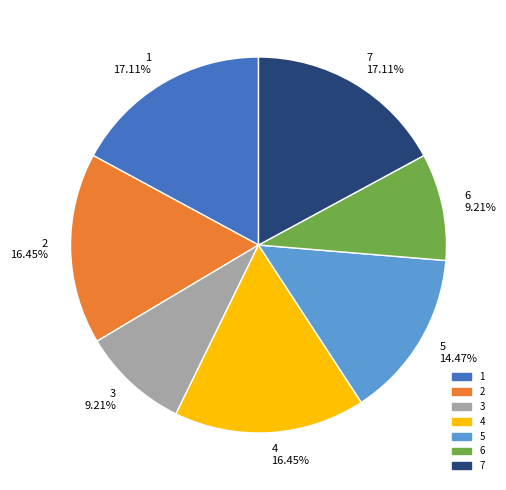

What percentage is the 1 slice, to the nearest percent?

17%